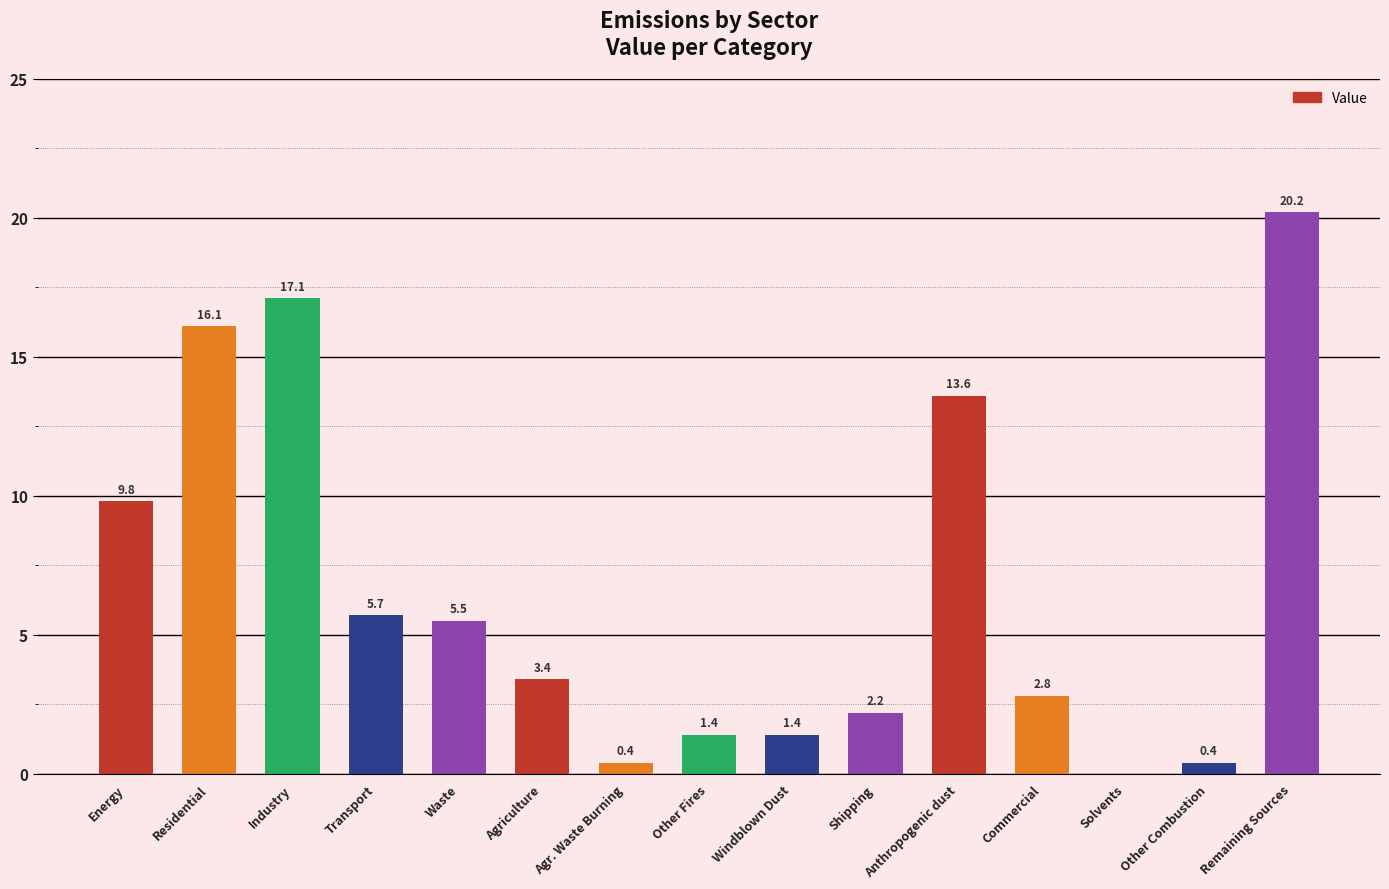

How many positive values are there?

14